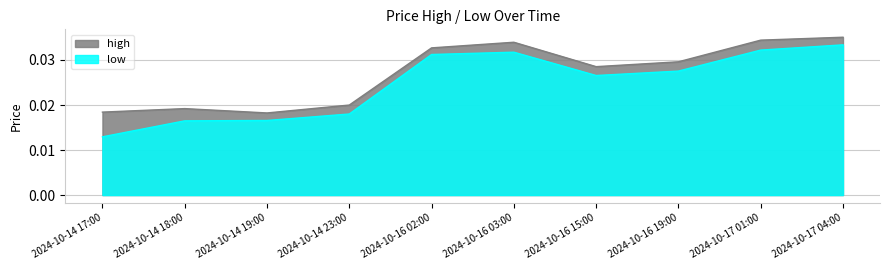

Count the high values in the range 0 to 1.

10